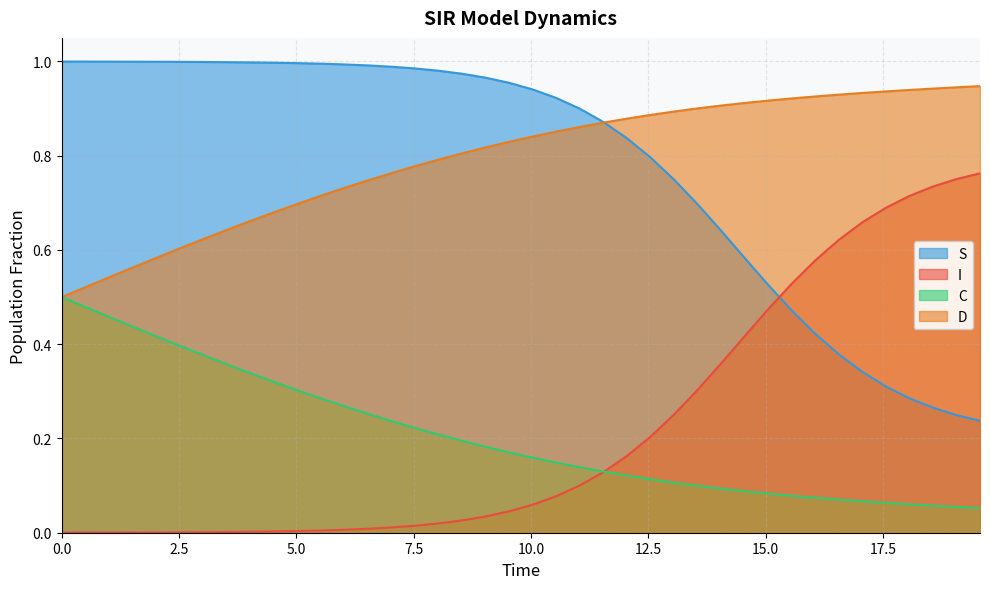

True or false: D and I cross at least once.

False